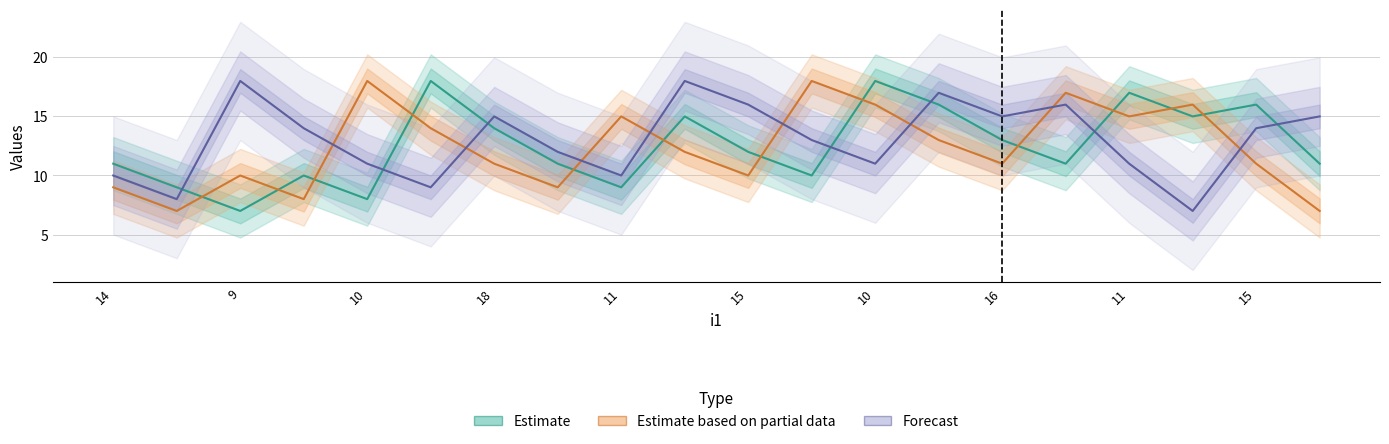

The value of Estimate based on partial data at 14 is 3. True or false?

False